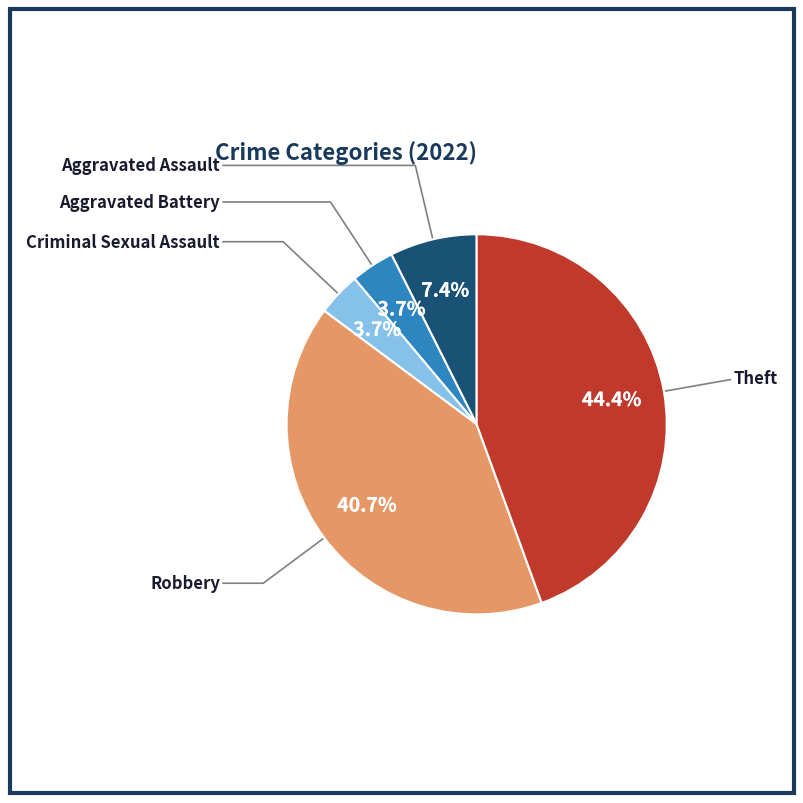

To the nearest percent, what is the difference between the largest and smallest slice percentages?

41%